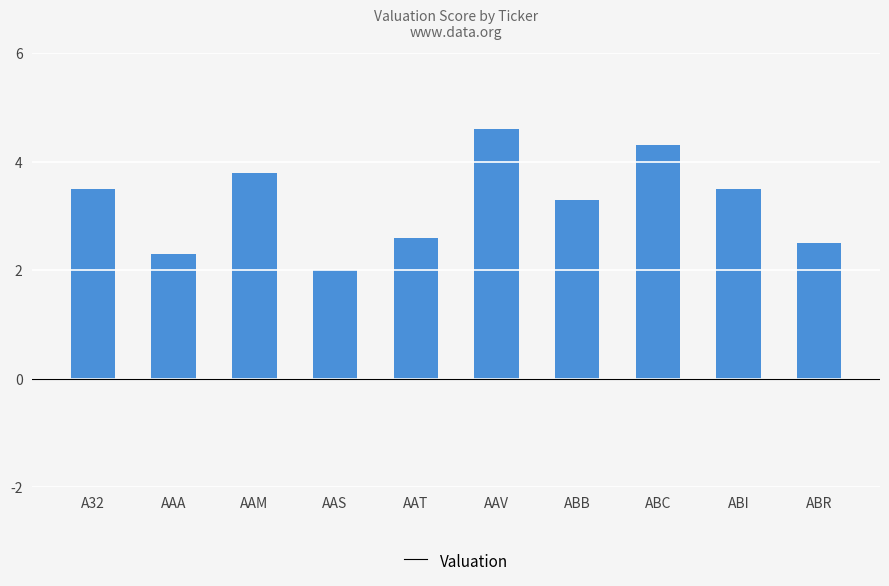

How many bars are there in total?

10